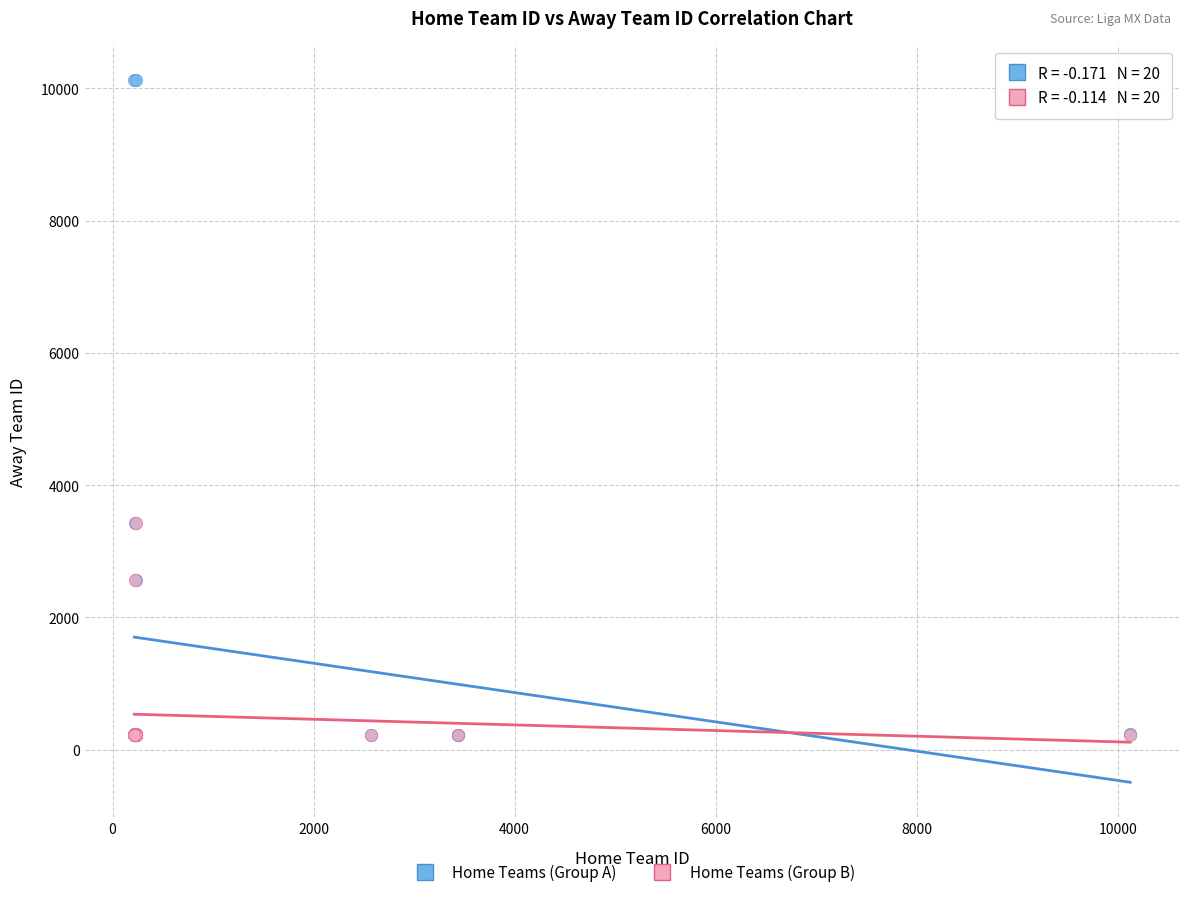

Which series reaches the maximum Y coordinate?

Home Teams (Group A)